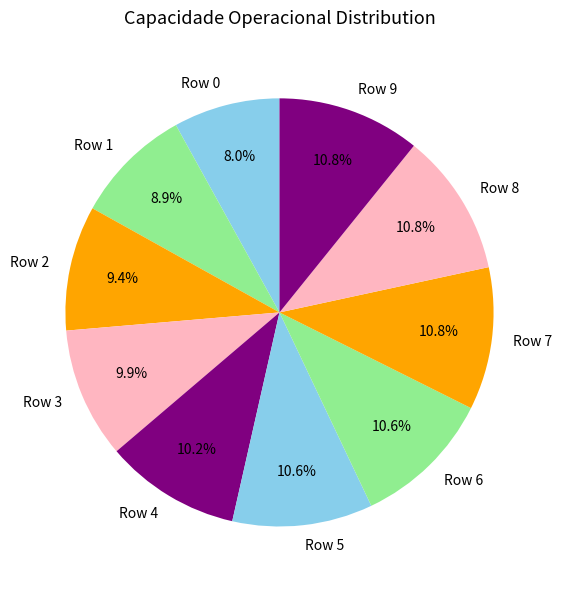

How many slices are in this pie chart?

10